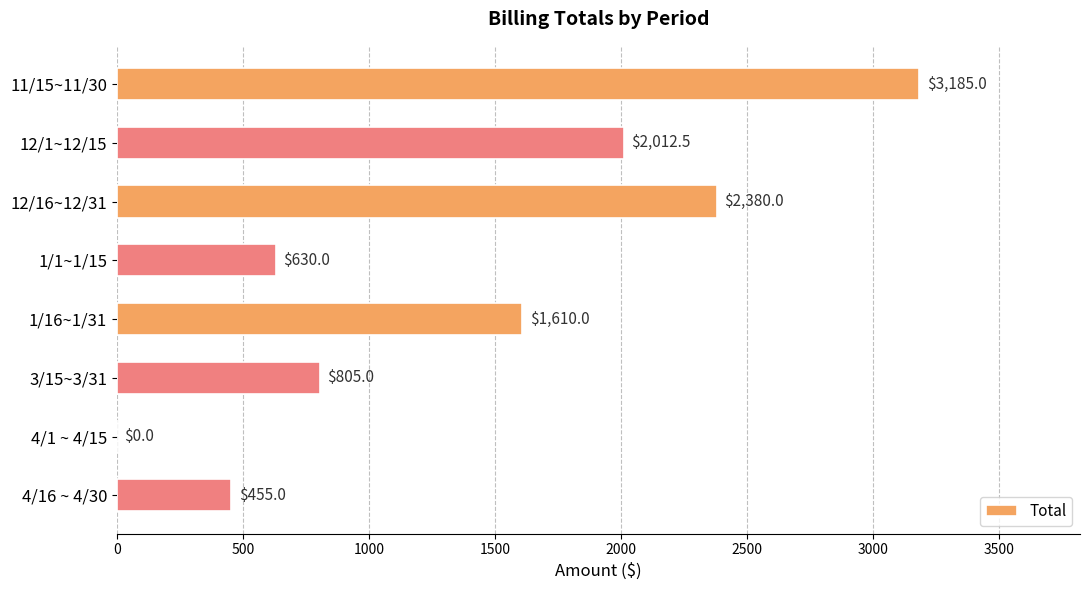

How many distinct data groups are displayed?

1